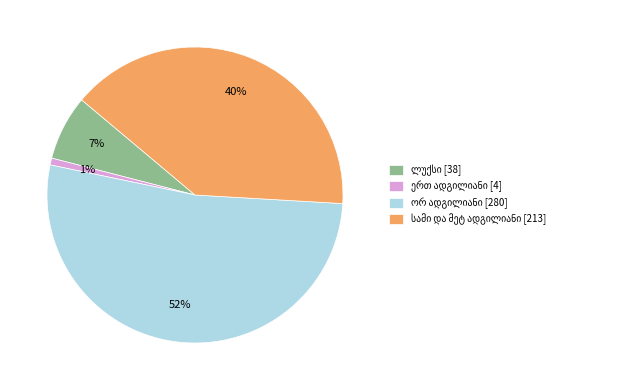

To the nearest percent, what is the average slice percentage?

25%